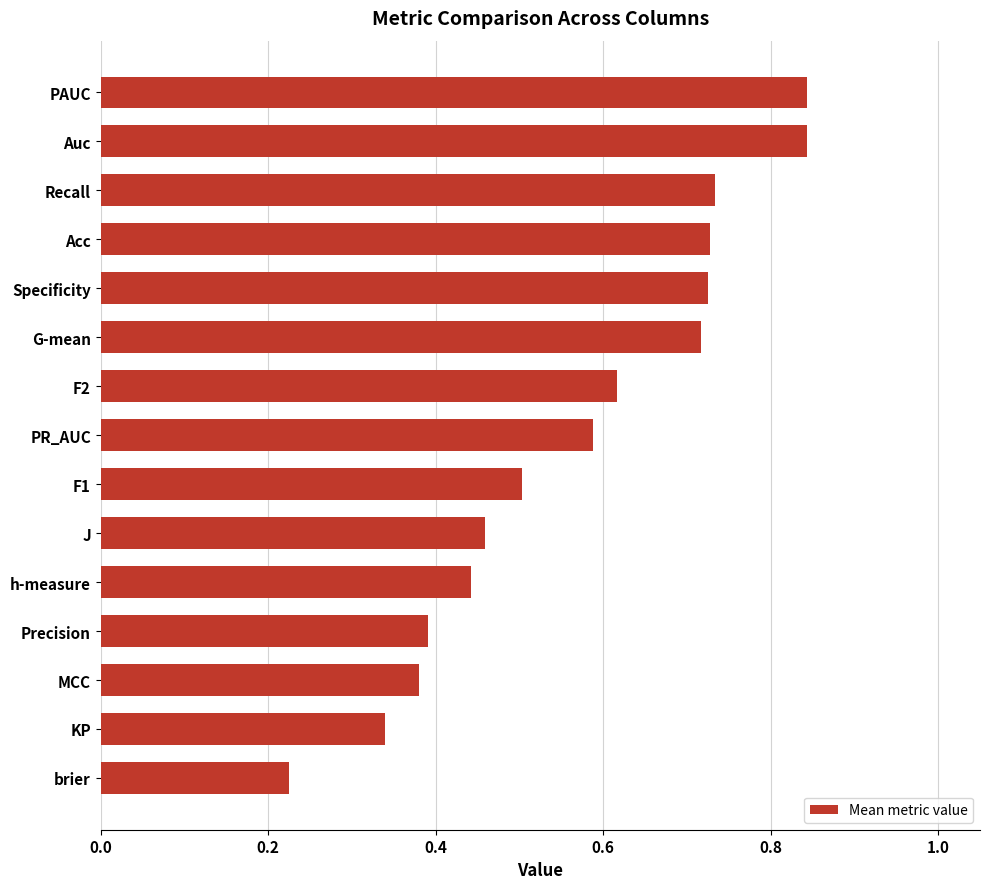

What is the sum of all values?

8.5